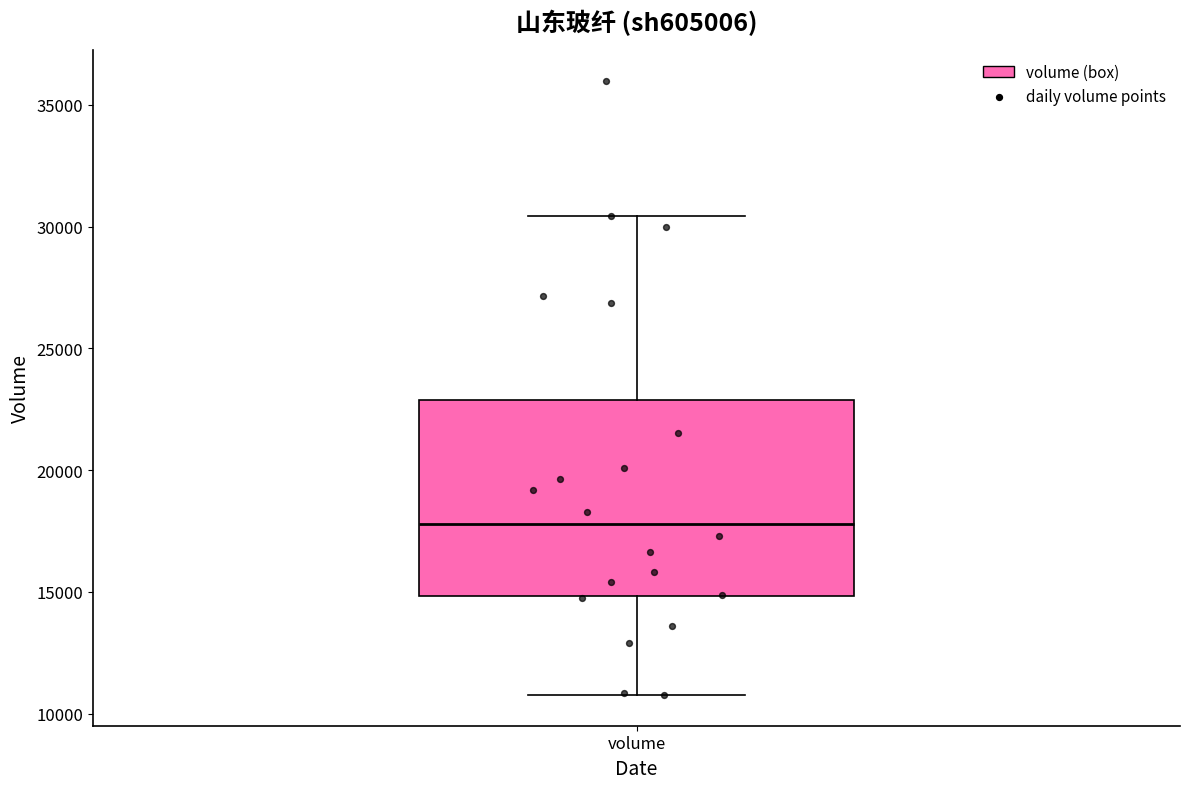

Transcribe this box plot: give where the median line is, the range the box spans, and where the two whiskers end, as read against the y-axis. The values are not printed on the chart, so give them approximately, as read against the axis.

median 18000, box 15000 to 23000, whiskers 11000 to 30500